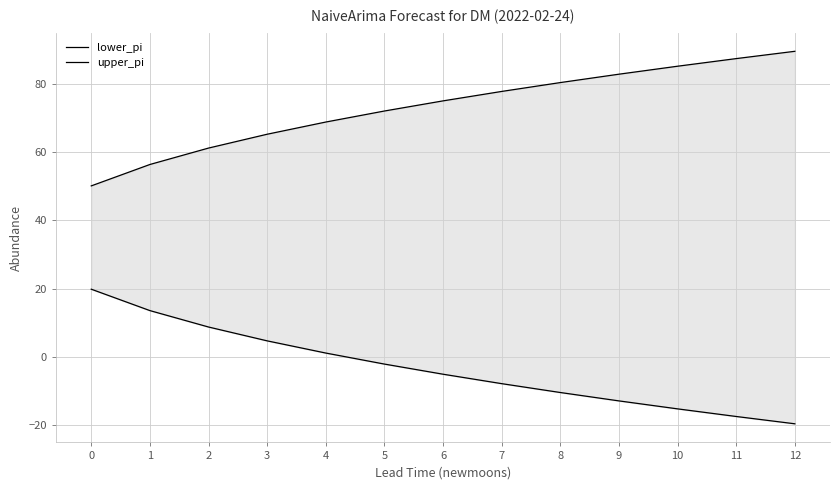

Is the value of lower_pi at 11 greater than the value of upper_pi at 0?

No